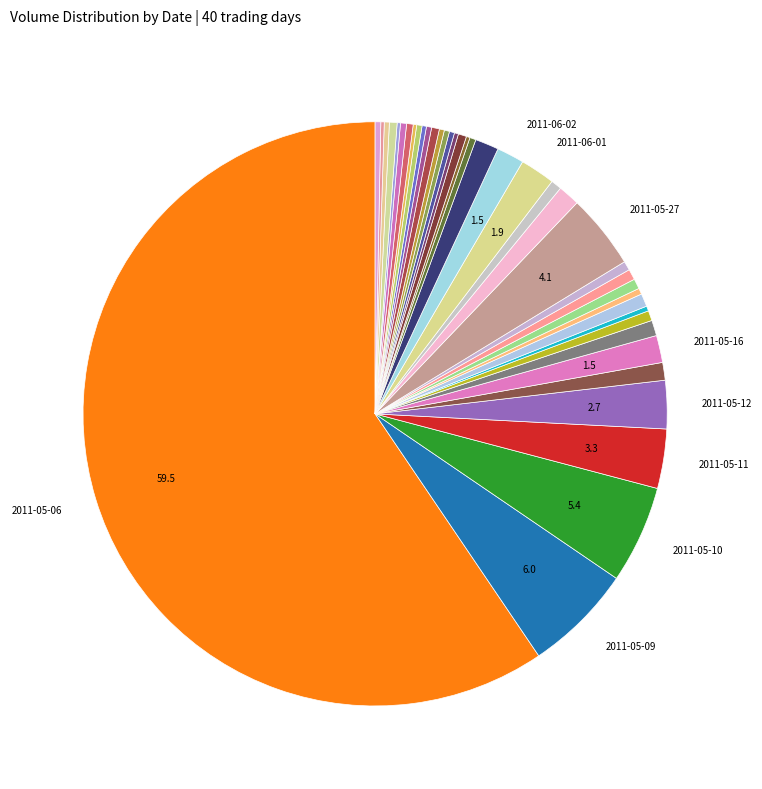

How many slices are in this pie chart?

40